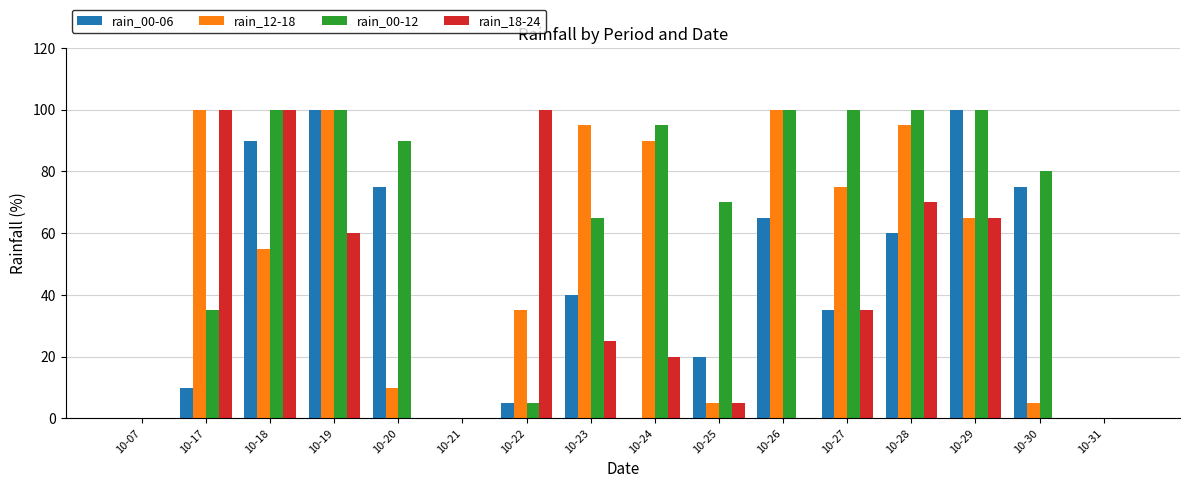

How many categories are shown in the chart?

16